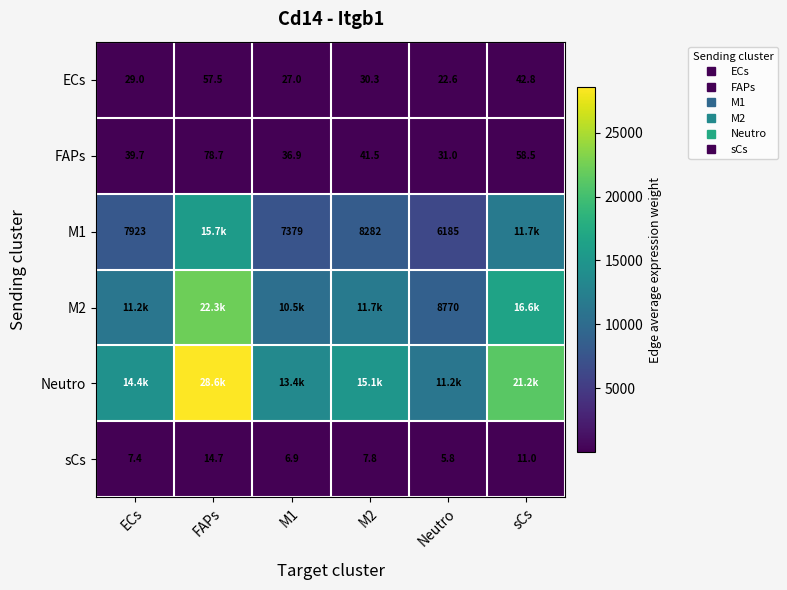

True or false: FAPs has a value of 39.7 at ECs.

True